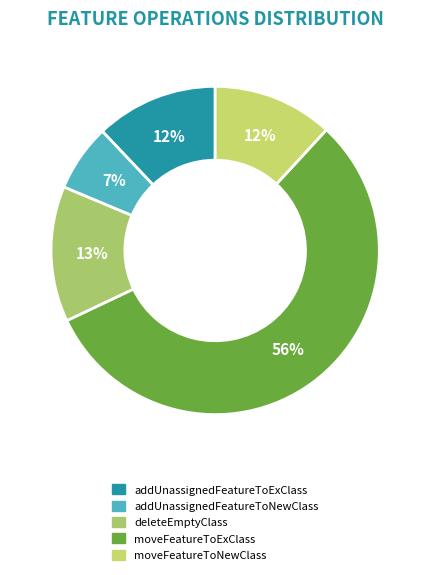

How many segments does this pie chart have?

5